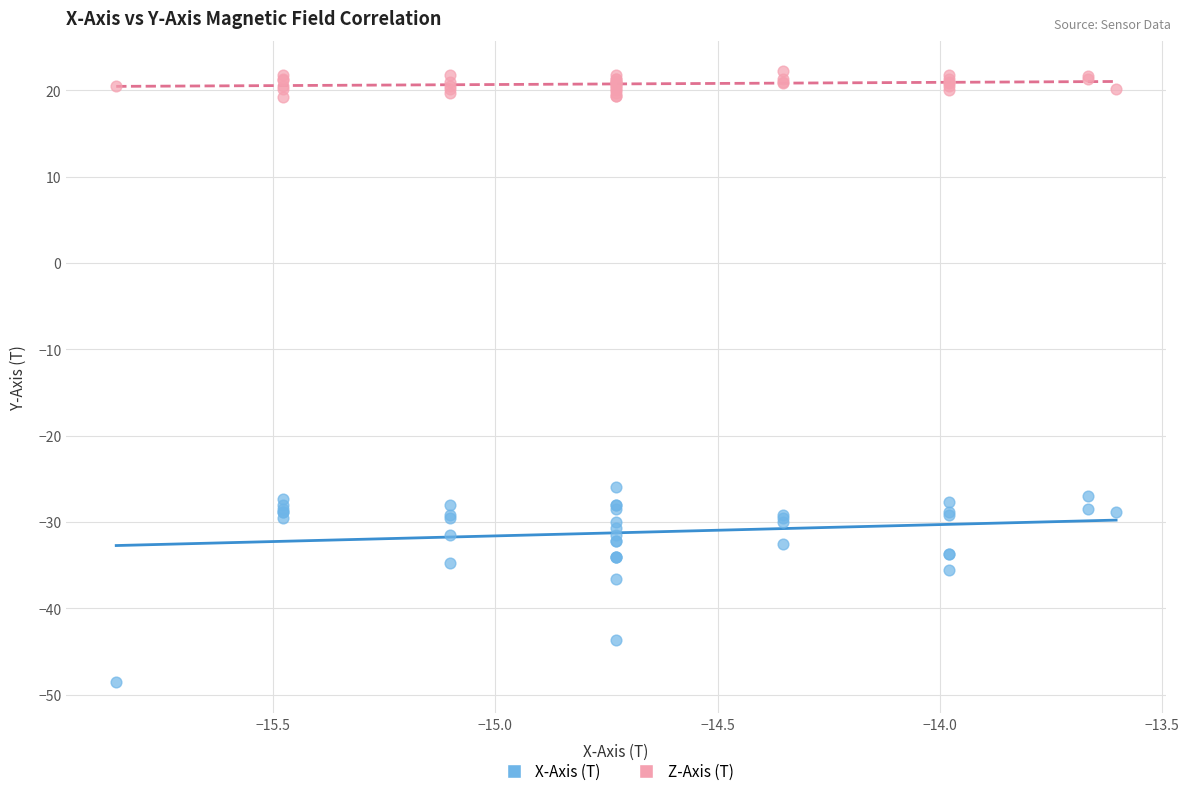

What is the X range (max minus min) for the scatter plot?

2.2